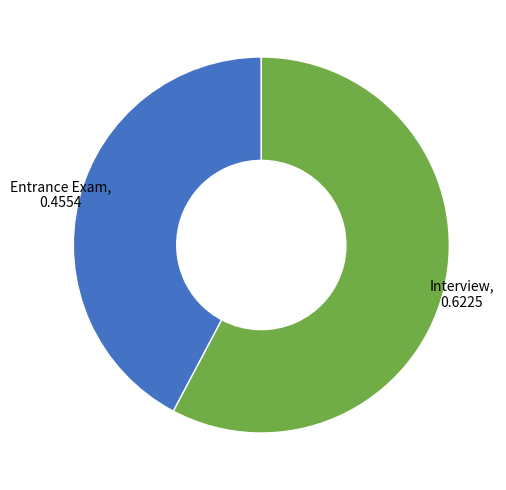

How many segments does this pie chart have?

2